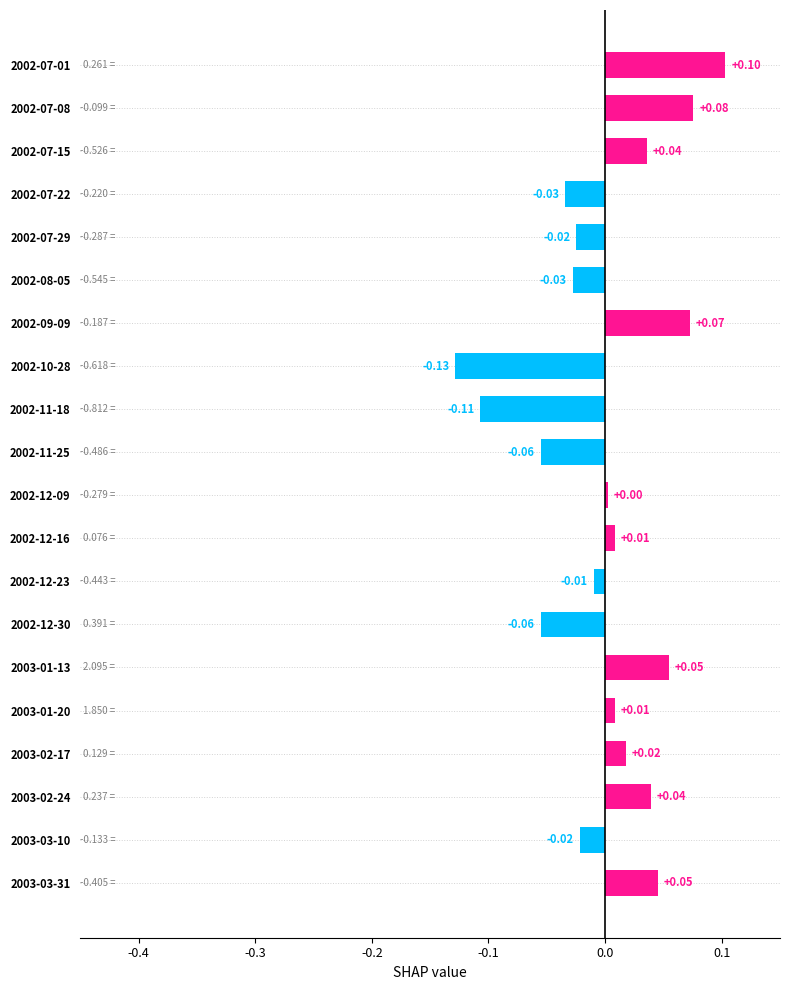

What is the difference between the maximum and second lowest values?

0.2